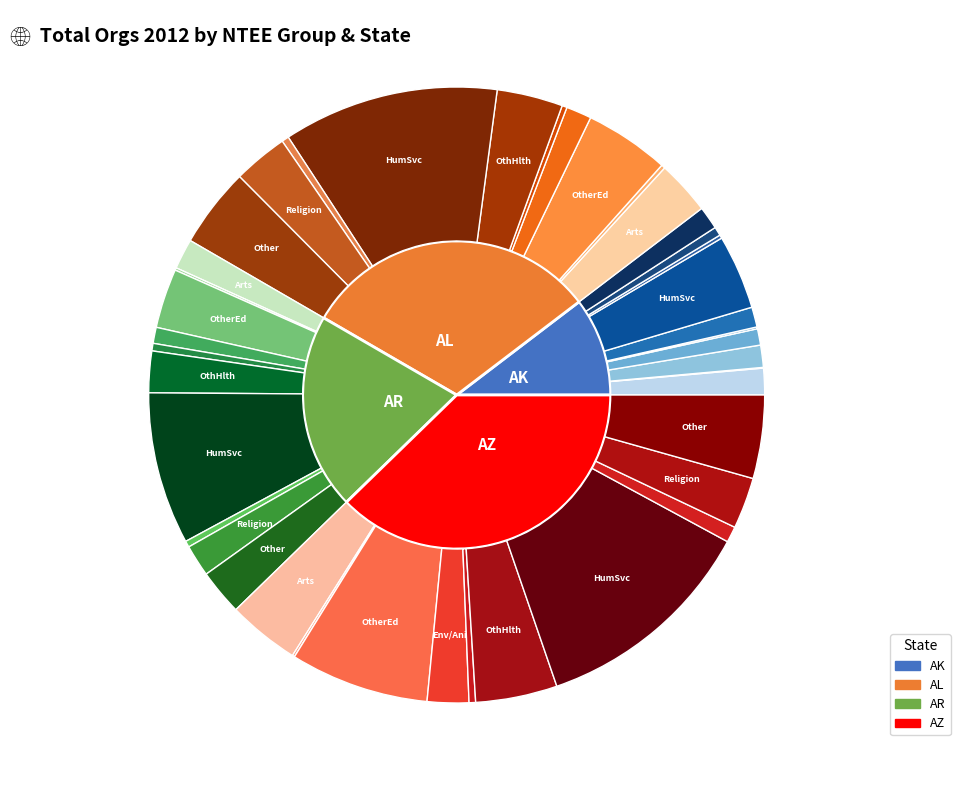

To the nearest percent, what is the combined percentage of 2b Other Education and 8 Other?

23%